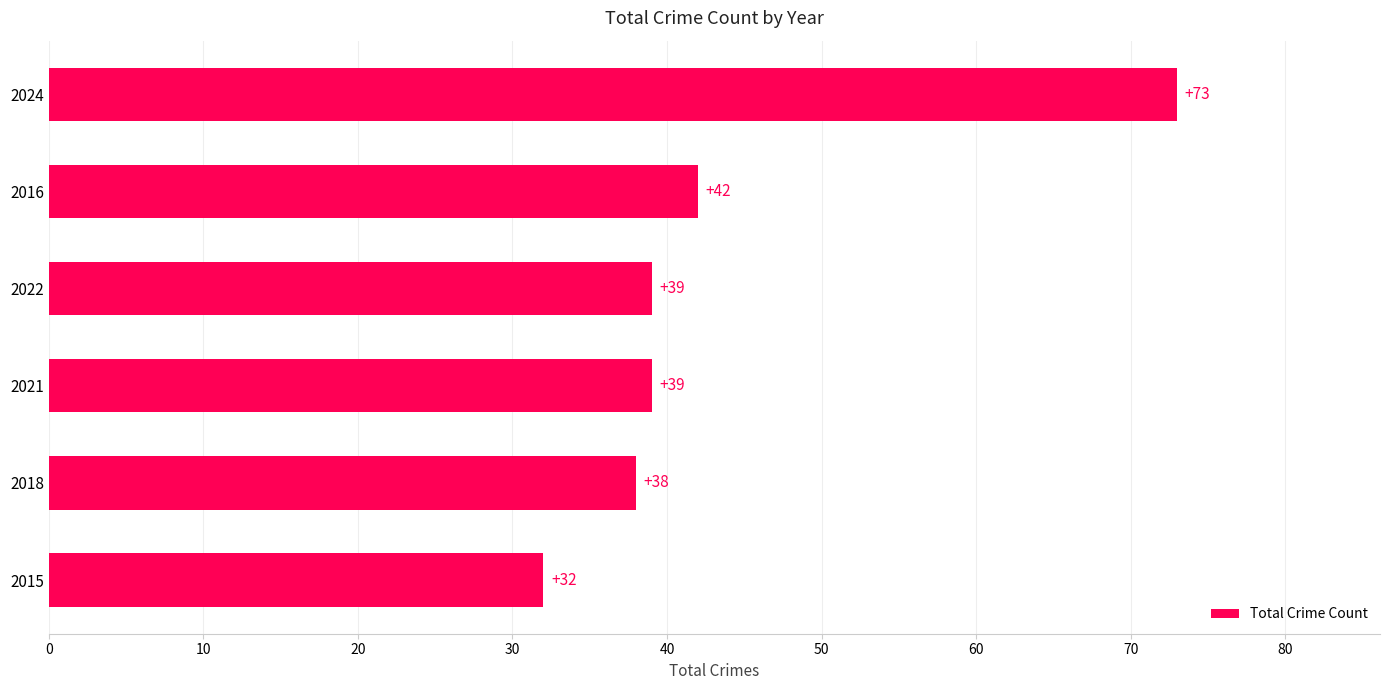

Approximately how many times larger is the value at 2018 compared to 2015?

1.2